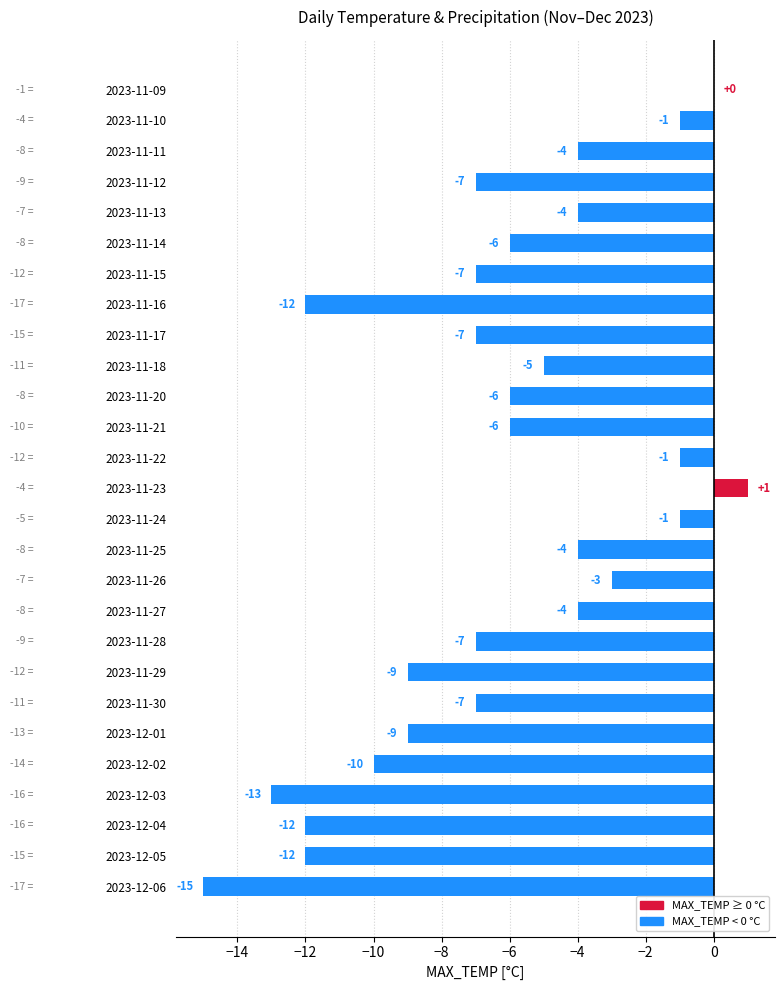

What is the sum of all values?

-171